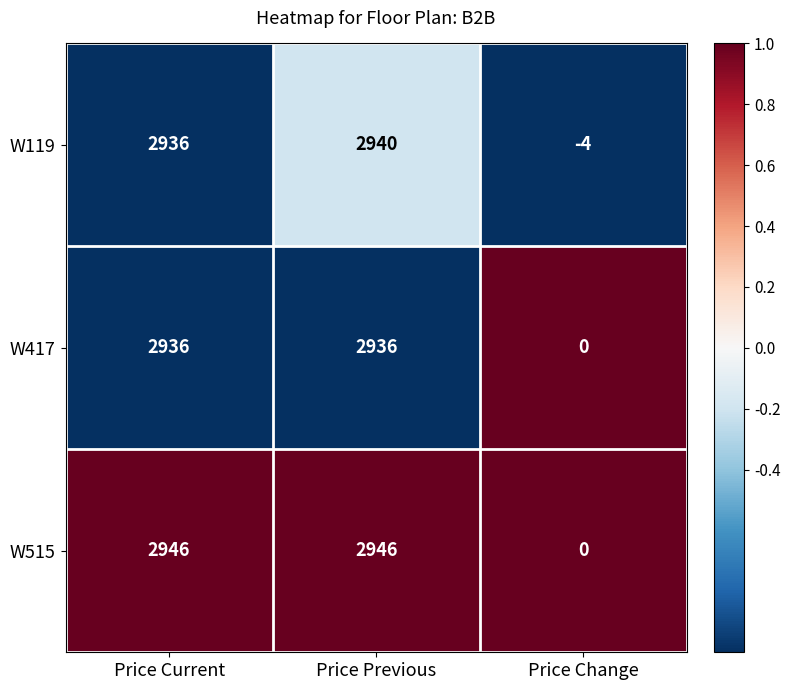

At which label is W119 closest to 1468?

Price Current